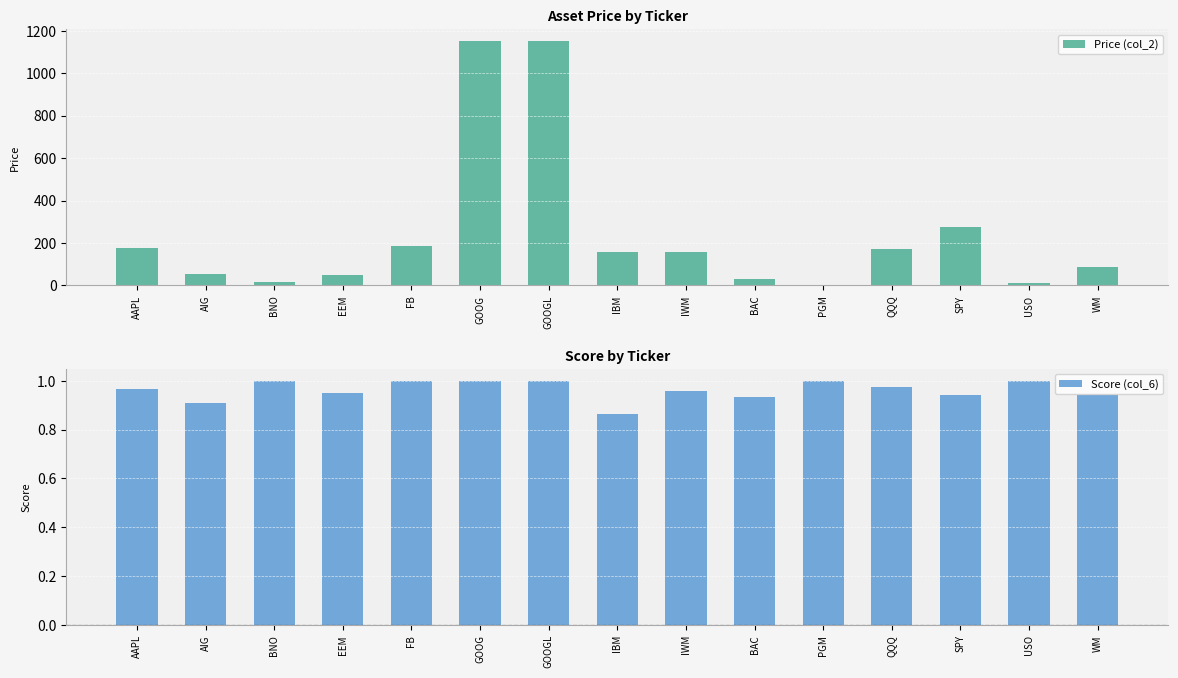

How many data points does each series have?

15